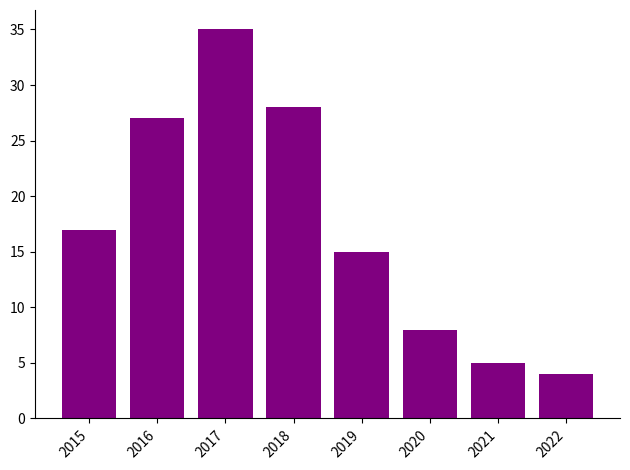

Where is the data nearest to the value 19?

2015